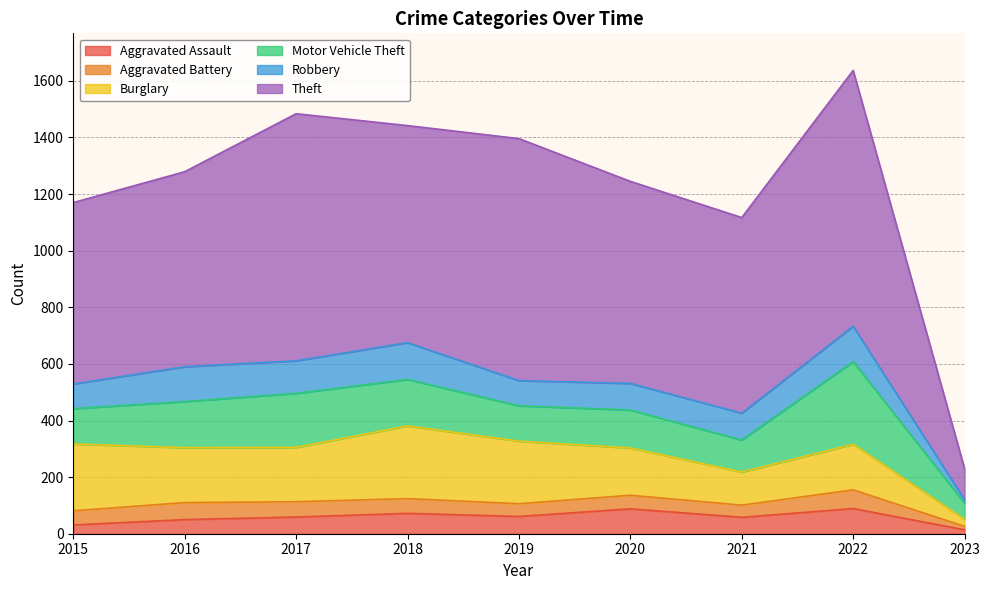

True or false: Burglary and Aggravated Assault intersect in this chart.

False